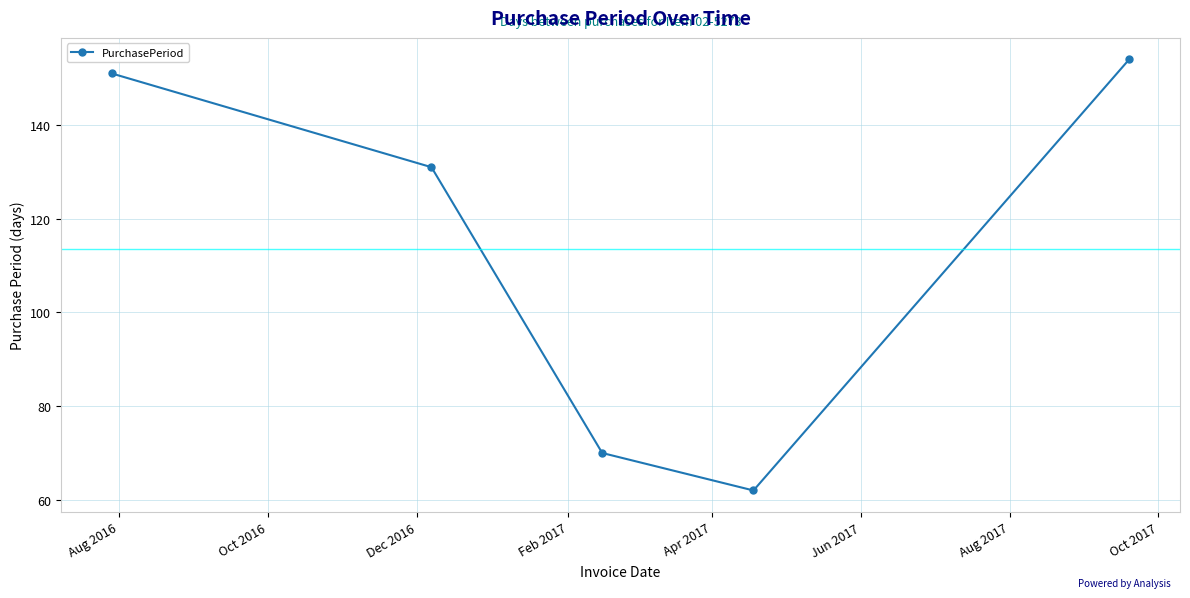

What is the greatest value displayed?

154